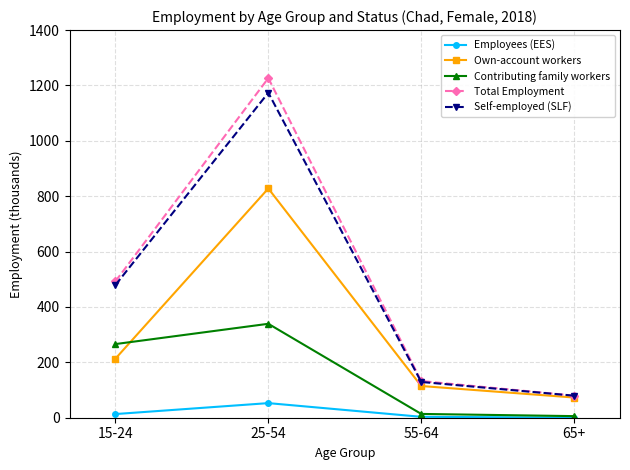

Which series has the widest spread of values?

Total Employment